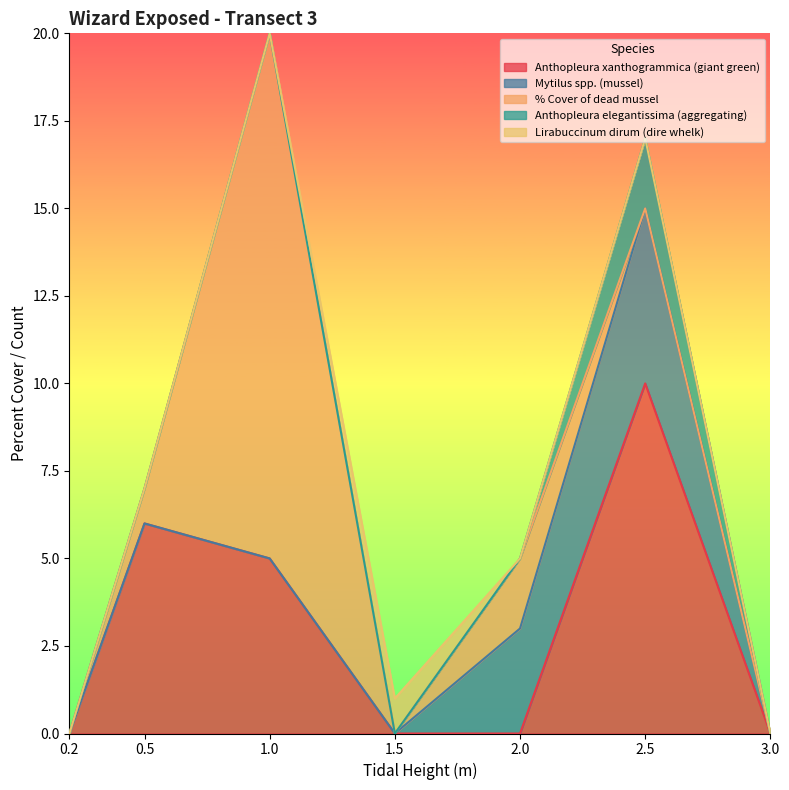

Reading left to right, what are all the values shown in this chart?

Anthopleura xanthogrammica (giant green): 0.2=0	0.5=6	1.0=5	1.5=0	2.0=0	2.5=10	3.0=0
Mytilus spp. (mussel): 0.2=0	0.5=0	1.0=0	1.5=0	2.0=3	2.5=5	3.0=0
% Cover of dead mussel: 0.2=0	0.5=1	1.0=15	1.5=0	2.0=2	2.5=0	3.0=0
Anthopleura elegantissima (aggregating): 0.2=0	0.5=0	1.0=0	1.5=0	2.0=0	2.5=2	3.0=0
Lirabuccinum dirum (dire whelk): 0.2=0	0.5=0	1.0=0	1.5=1	2.0=0	2.5=0	3.0=0